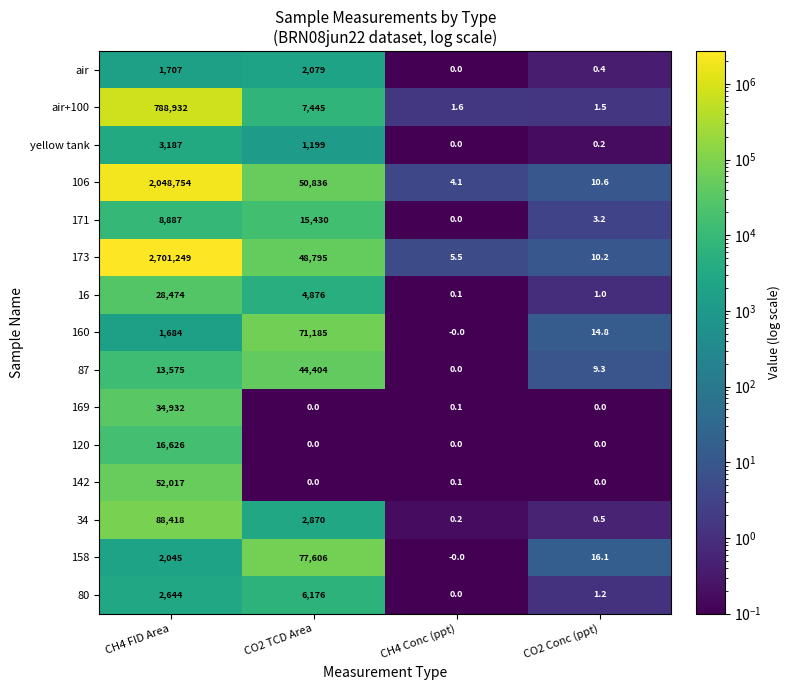

What is the maximum value for 16?

28474.0